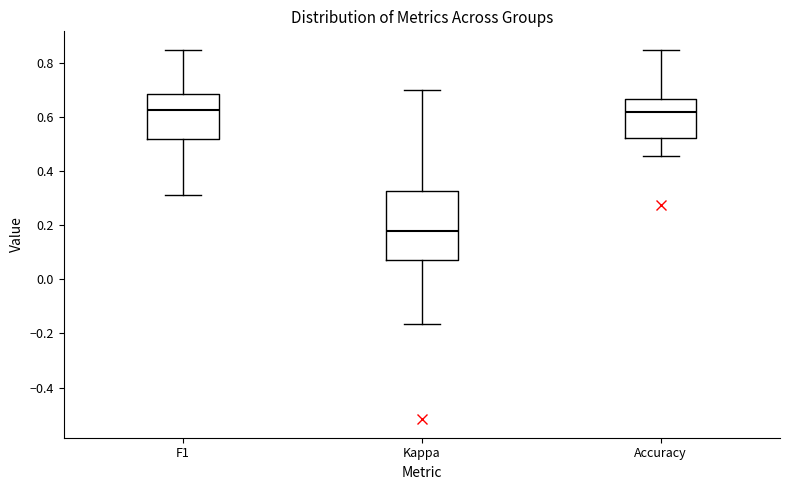

Reading left to right, read every box against the y-axis: the position of its median line, the range the box covers, and the ends of its whiskers. The values are not printed on the chart, so give them approximately, as read against the axis.

F1: median 0.62, box 0.52 to 0.68, whiskers 0.32 to 0.84
Kappa: median 0.18, box 0.08 to 0.32, whiskers -0.16 to 0.70
Accuracy: median 0.62, box 0.52 to 0.66, whiskers 0.46 to 0.84